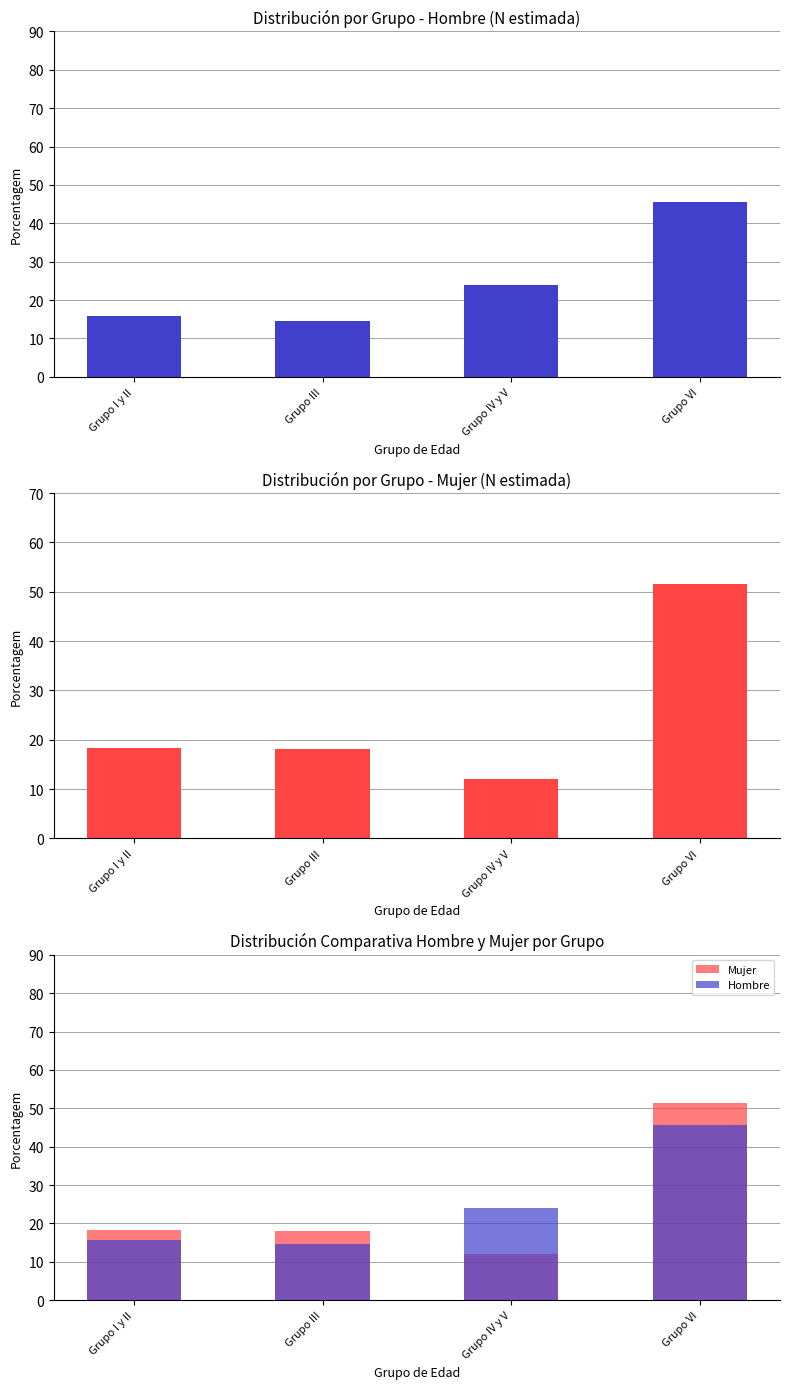

Which category has the lowest value in the Mujer series?

Grupo IV y V